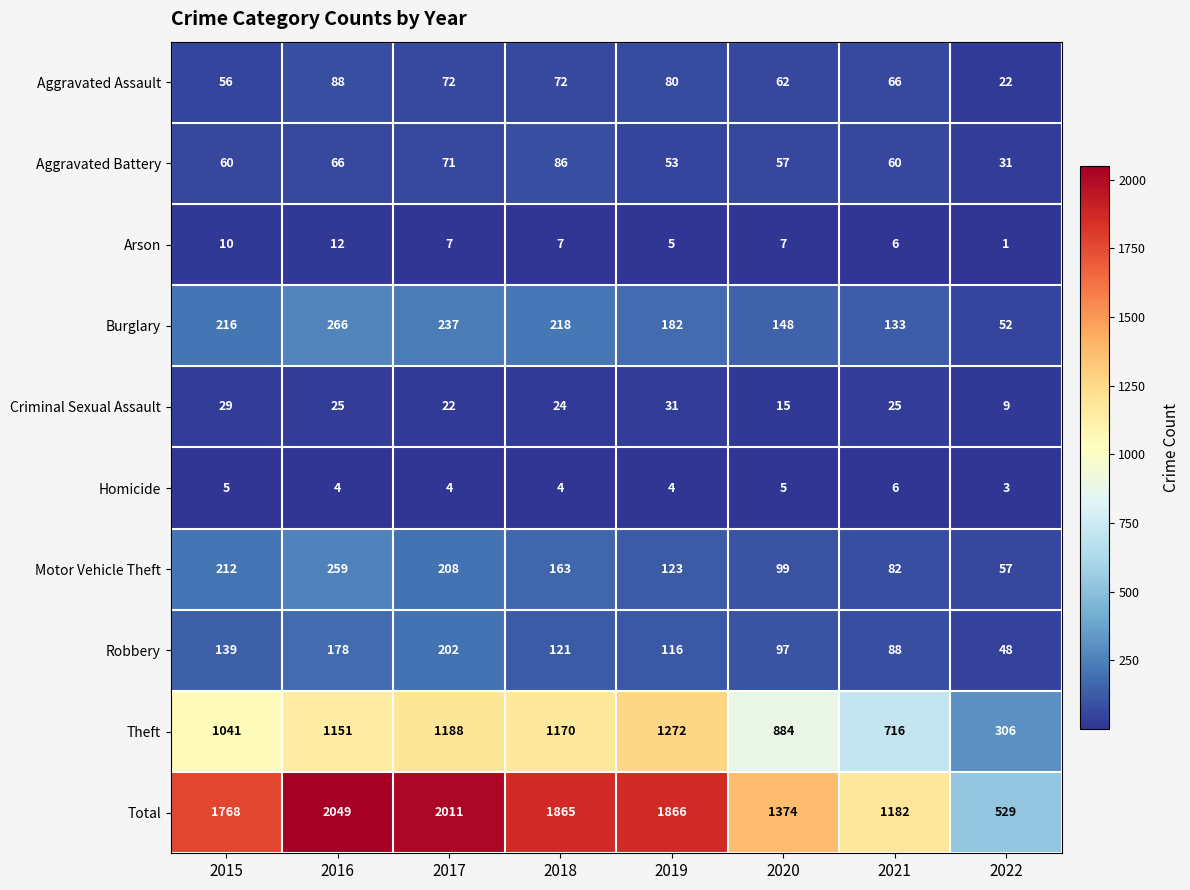

What is the sum of the Arson values at 2021 and 2022?

7